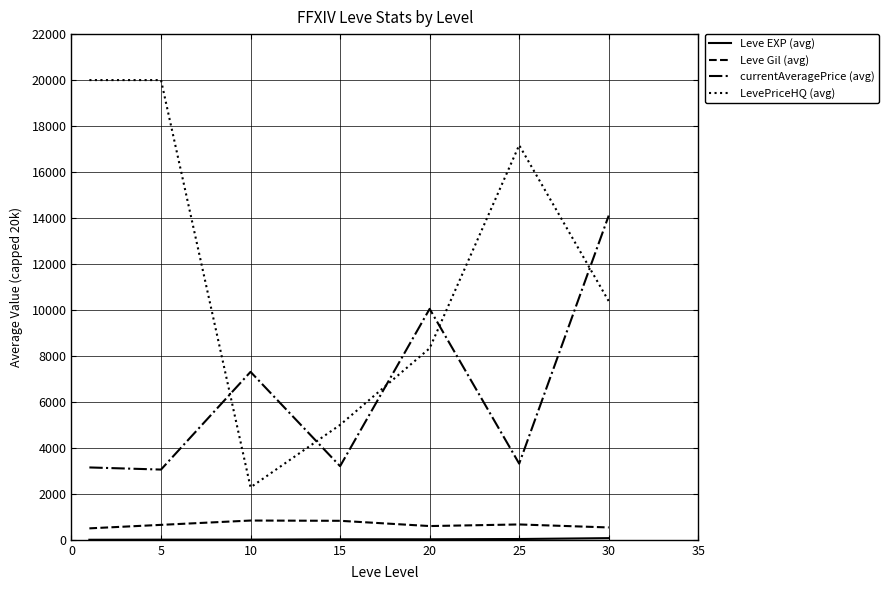

What is the difference between the maximum and second lowest values in the currentAveragePrice (avg) series?

10957.5